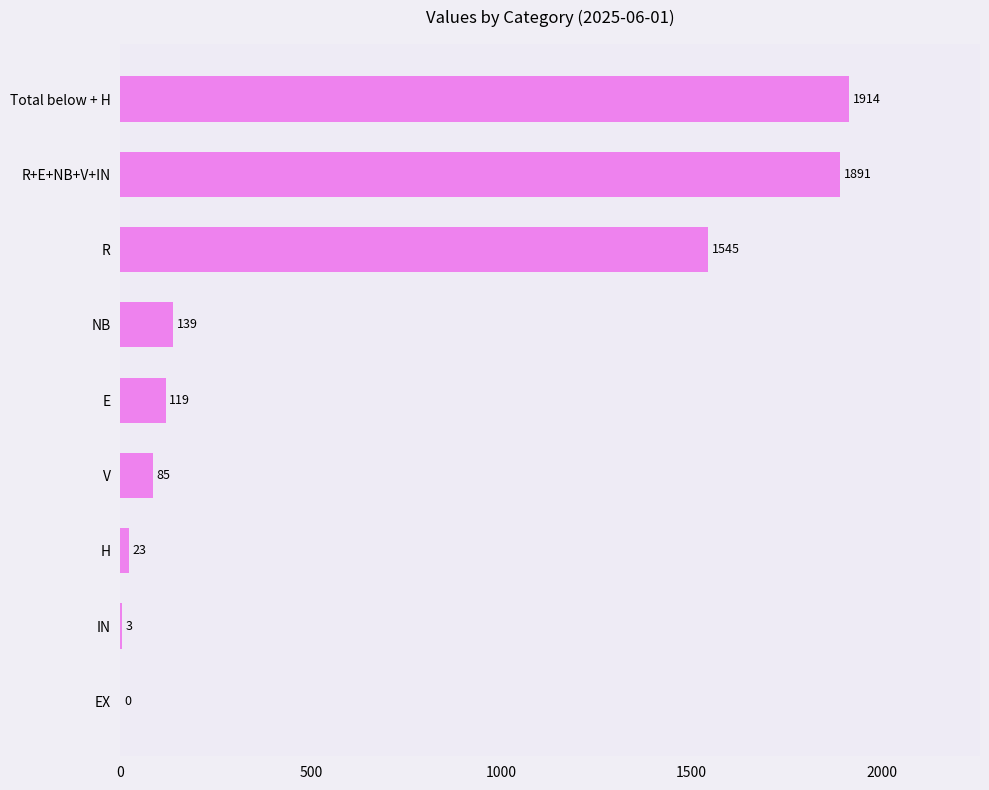

Between E and R, which is larger?

R